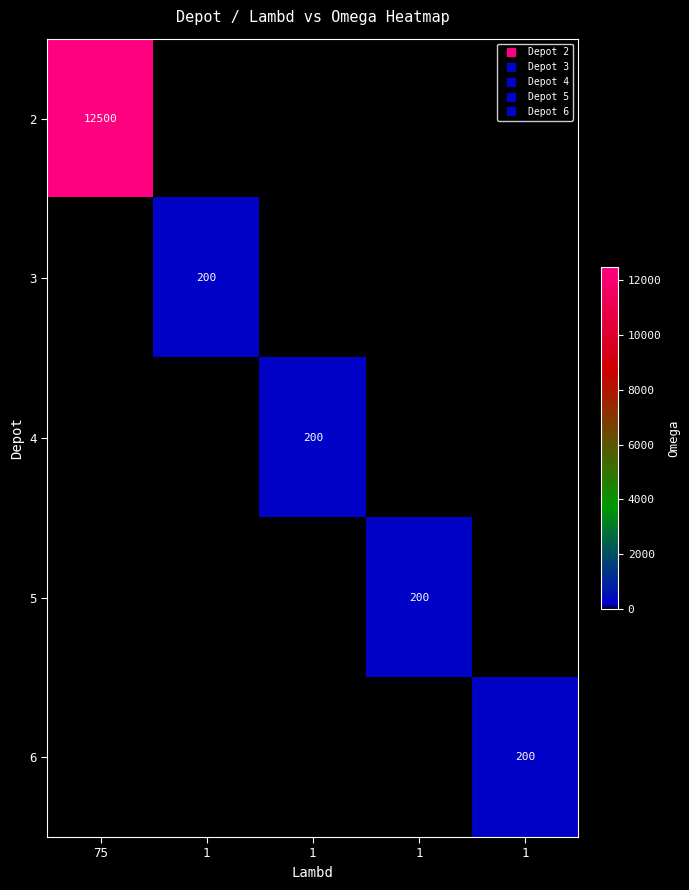

What is the difference between the 5 values at 1 and 1?

200